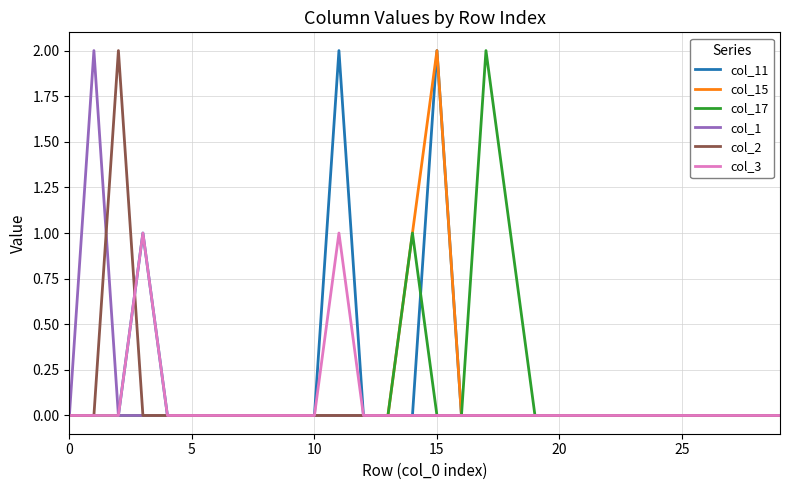

What are all the series names shown in the legend?

col_11, col_15, col_17, col_1, col_2, col_3